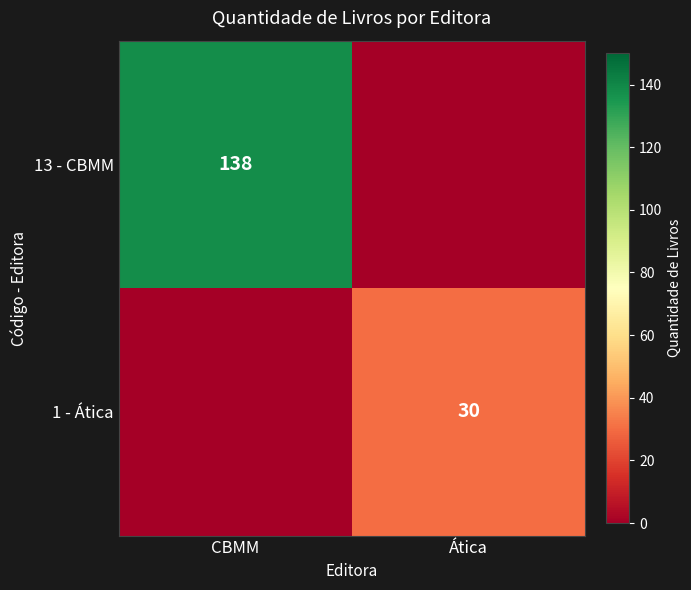

True or false: 13 - CBMM has a value of 138 at CBMM.

True